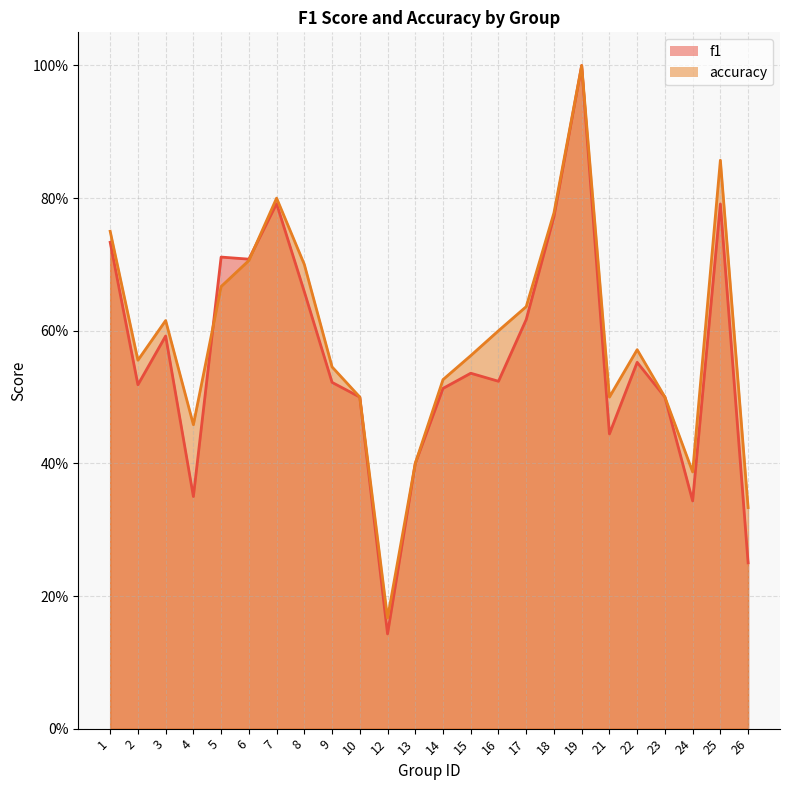

Which series ends up on top after the final intersection of f1 and accuracy?

accuracy